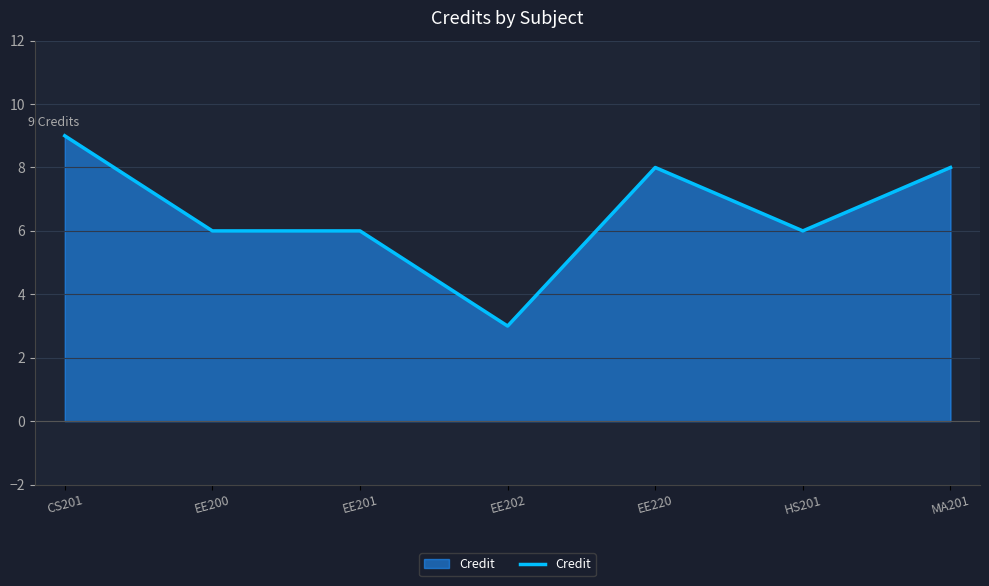

Reading left to right, what are all the values shown in this chart?

9	6	6	3	8	6	8